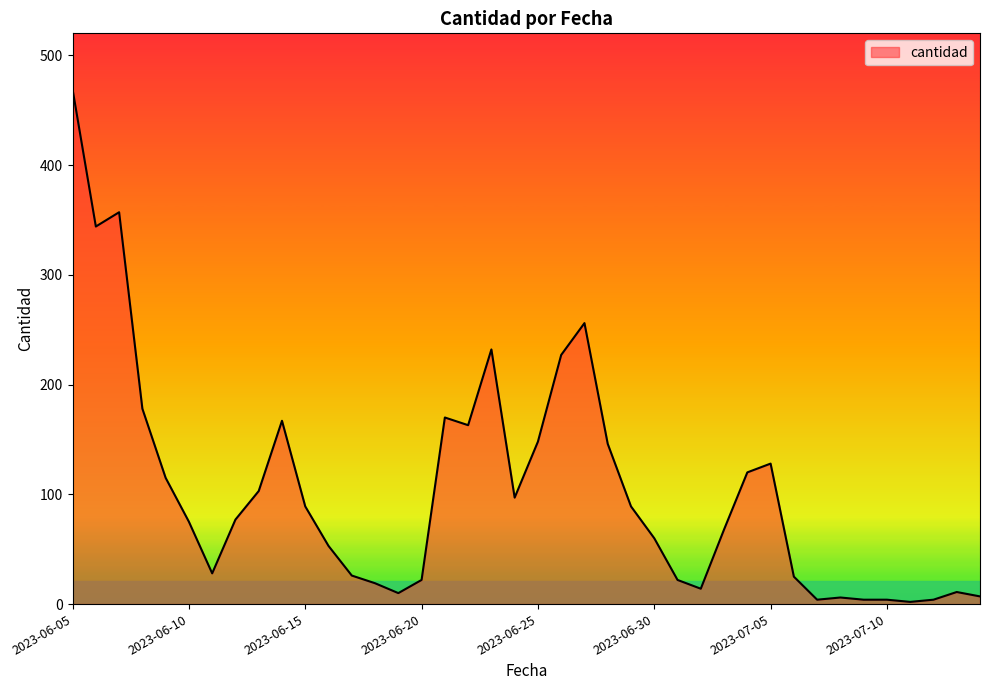

What is the difference between the maximum and minimum values?

467